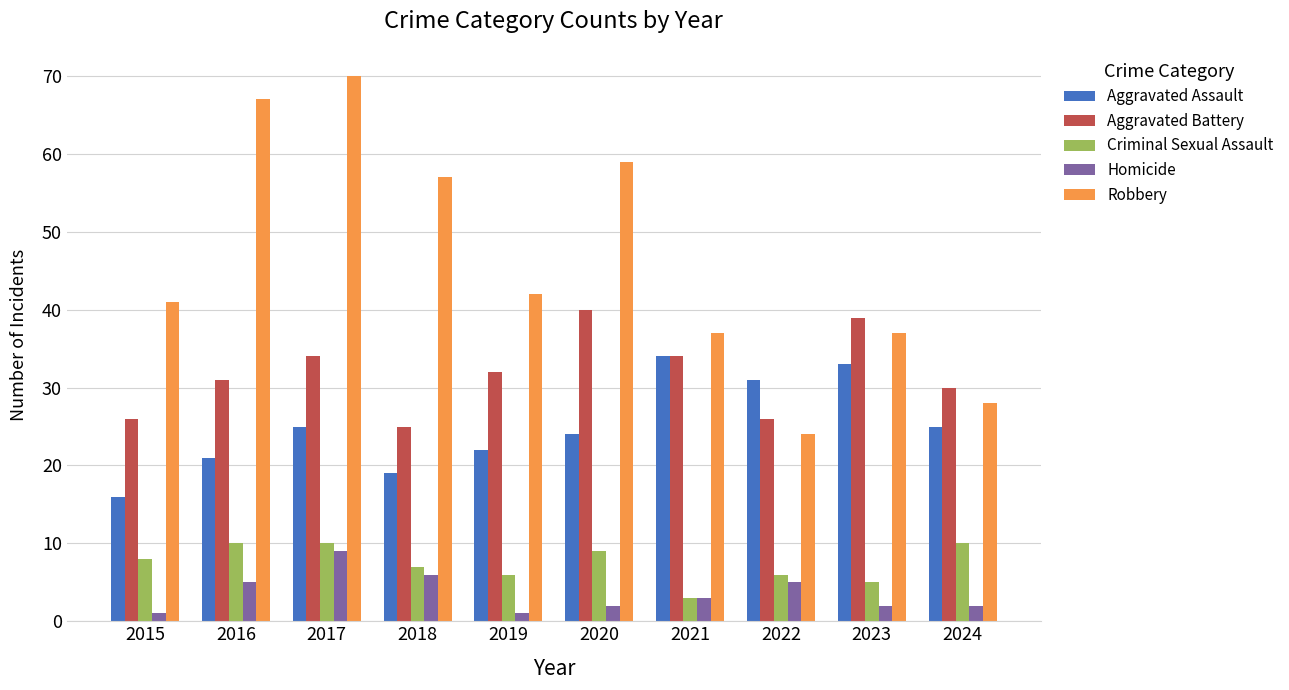

Reading right to left, what are all the values shown in this chart?

Aggravated Assault: 25	33	31	34	24	22	19	25	21	16
Aggravated Battery: 30	39	26	34	40	32	25	34	31	26
Criminal Sexual Assault: 10	5	6	3	9	6	7	10	10	8
Homicide: 2	2	5	3	2	1	6	9	5	1
Robbery: 28	37	24	37	59	42	57	70	67	41